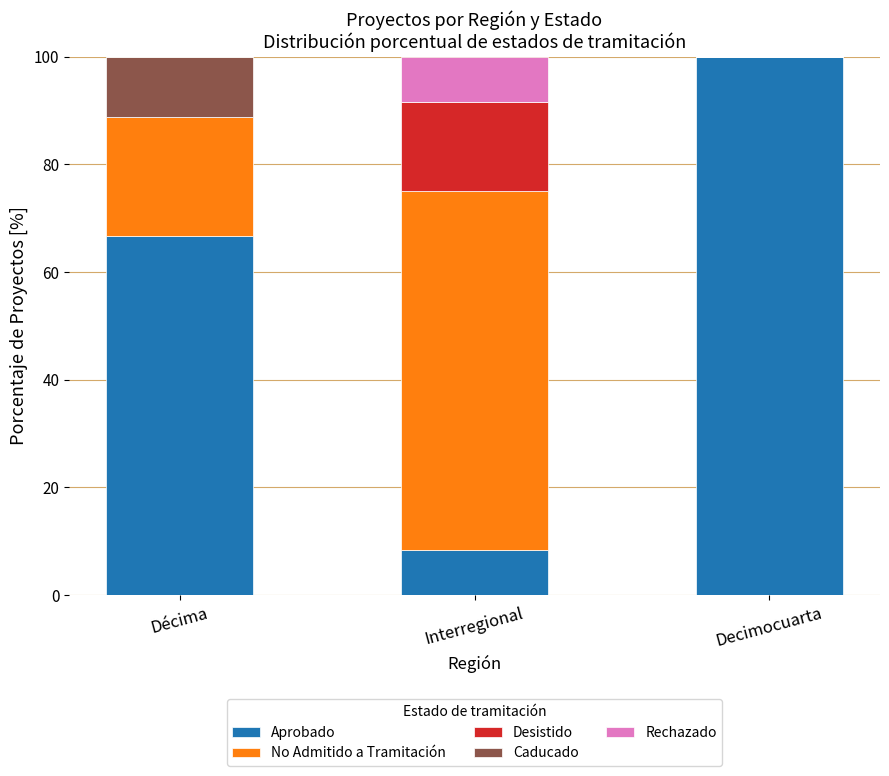

What is the maximum value for Aprobado?

100.0